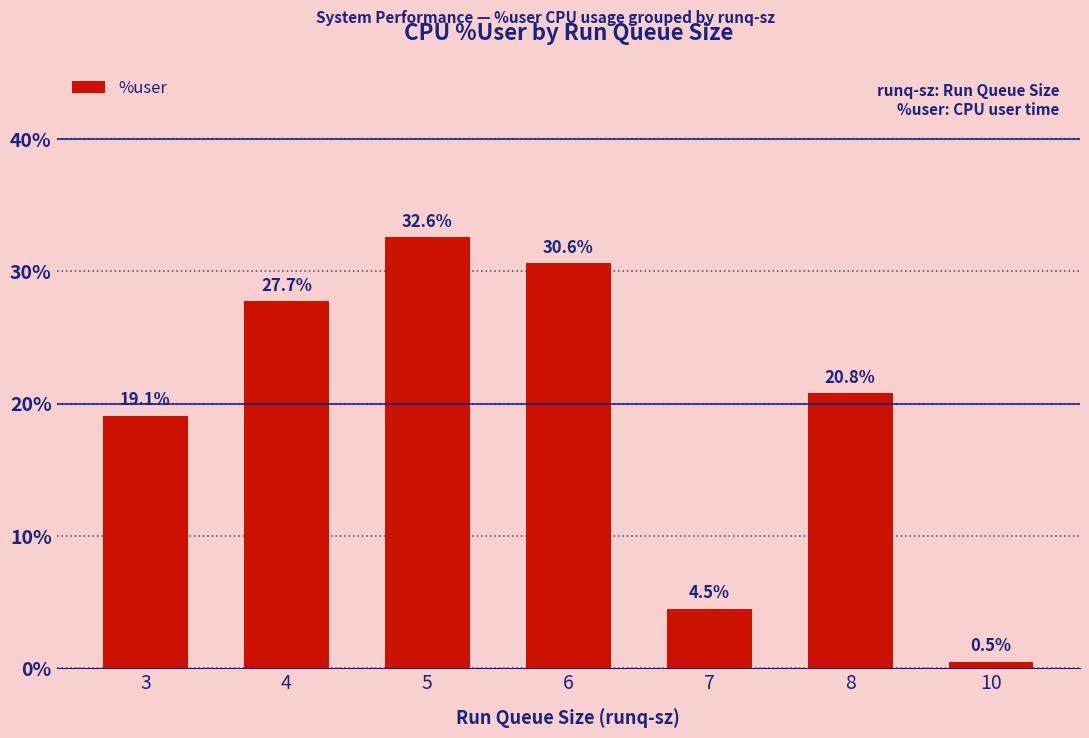

Reading left to right, transcribe all the data shown in this chart.

3=19.1	4=27.7	5=32.6	6=30.6	7=4.5	8=20.8	10=0.5